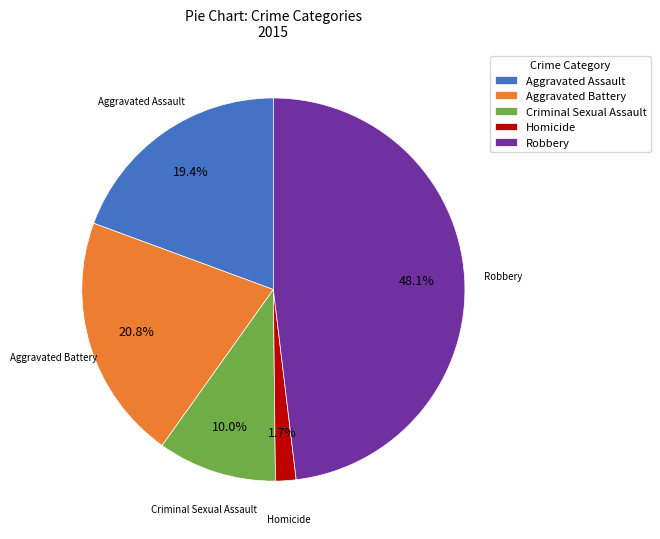

Which has a higher value, Homicide or Aggravated Assault?

Aggravated Assault